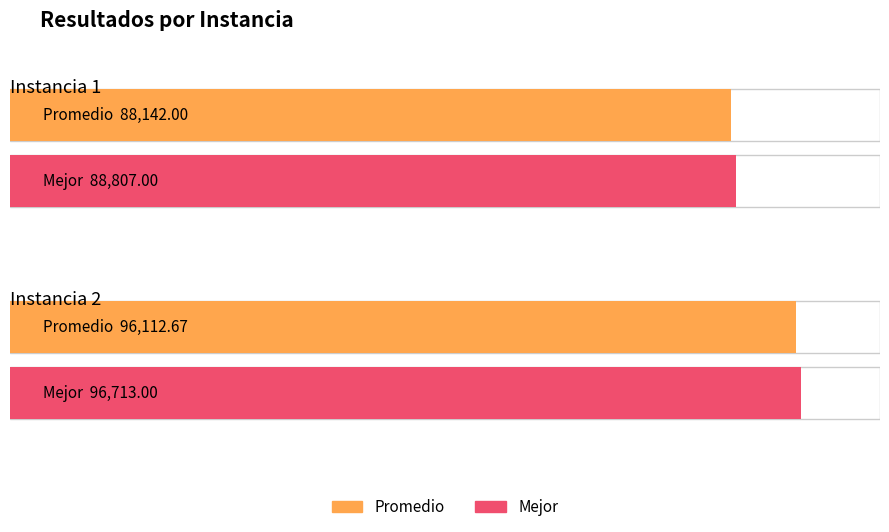

Does the chart contain stacked bars?

No